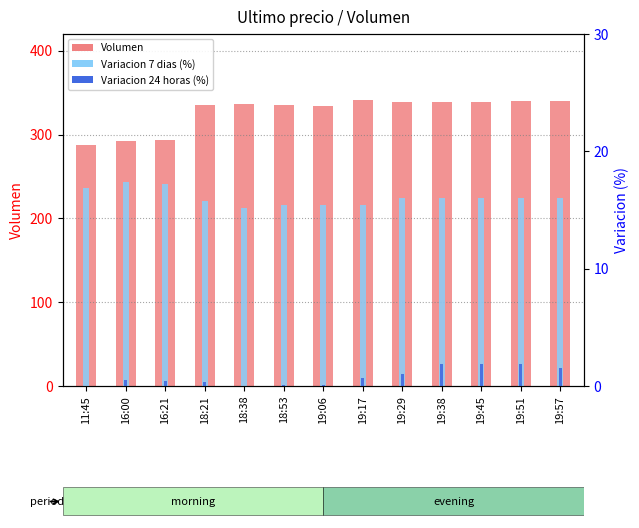

List the series in order of their peak value, highest first.

Volumen, Variacion 7 dias (%), Variacion 24 horas (%)